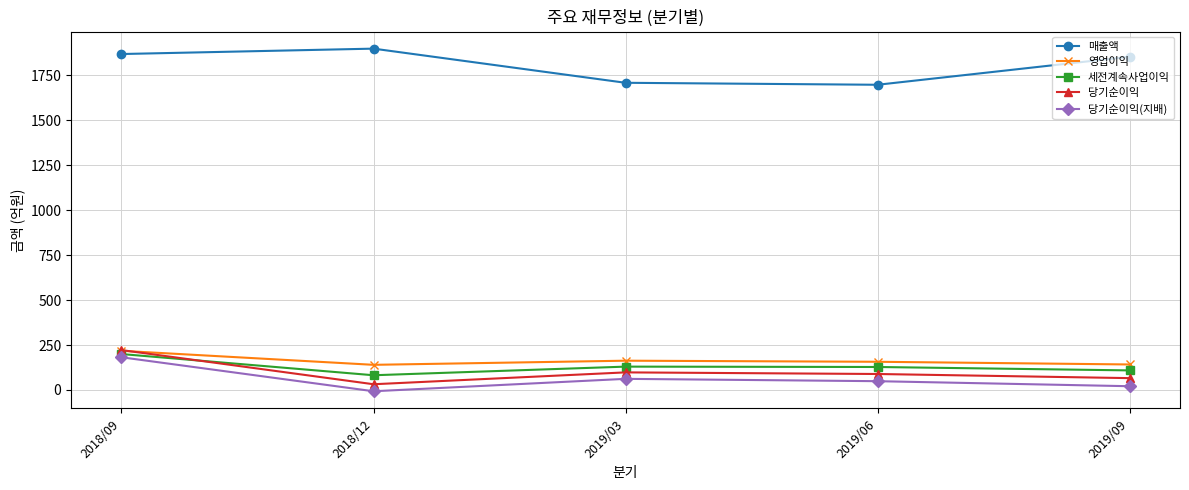

Which series changed the most between 2018/09 and 2019/06?

매출액